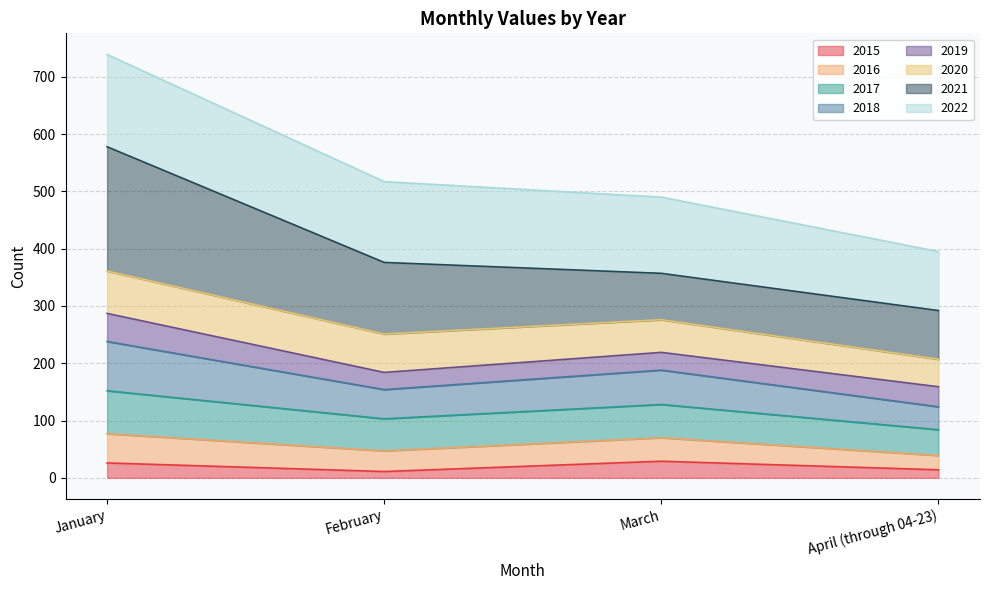

True or false: 2016 and 2018 cross at least once.

False